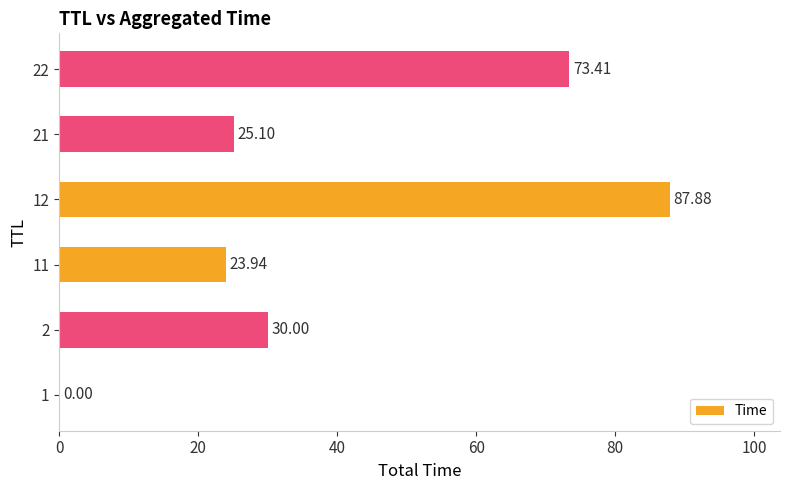

Between 1 and 12, which is larger?

12